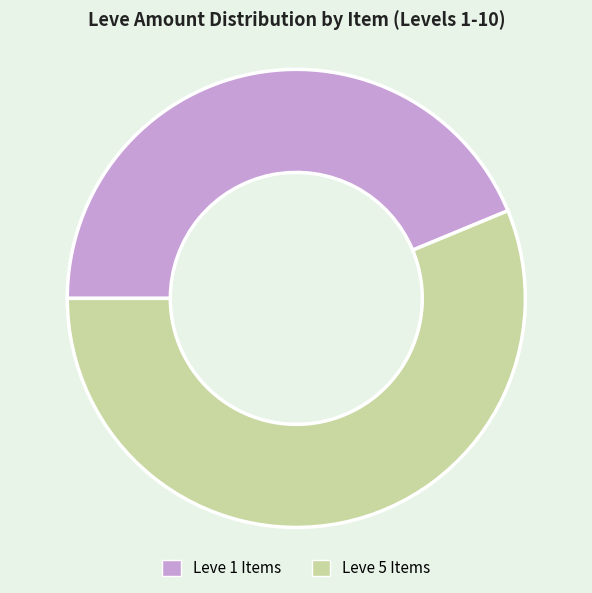

True or false: Leve 1 Items accounts for 44% of the total.

True